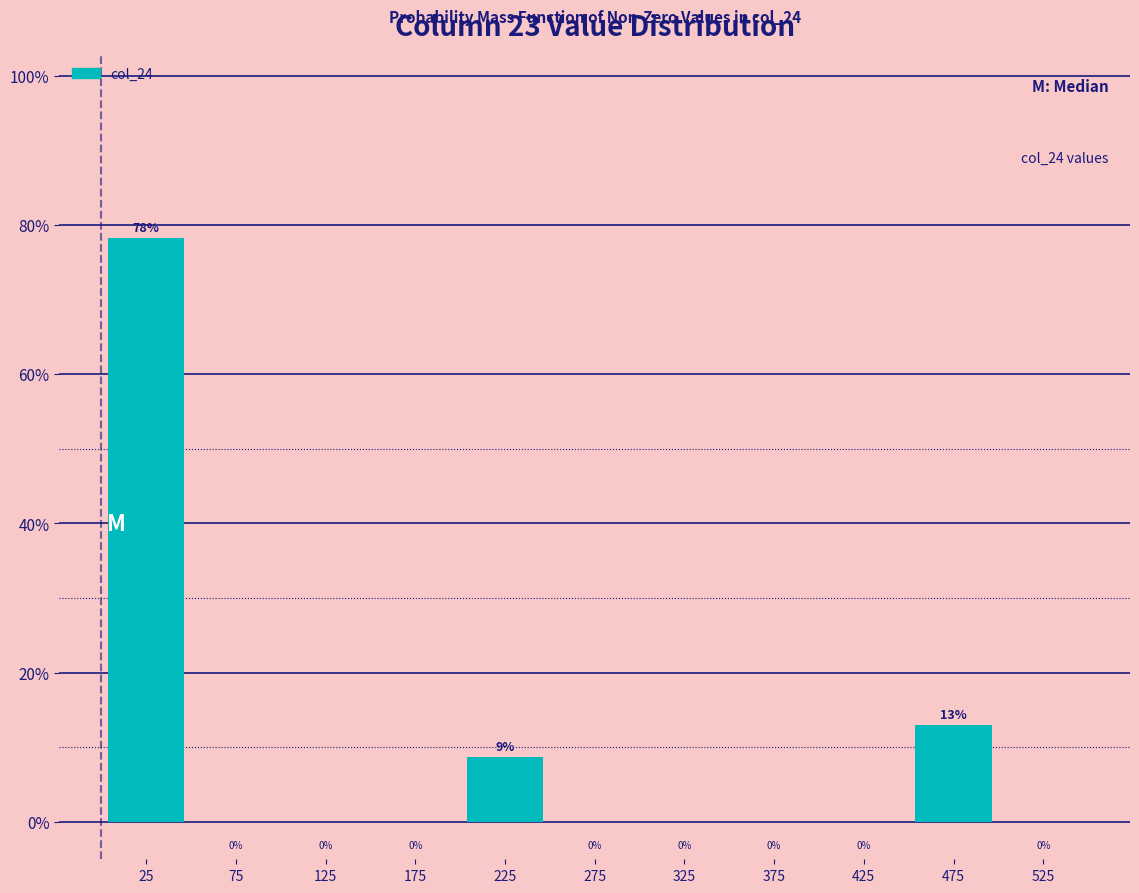

Which range on the x-axis has the tallest bar?

0 to 50